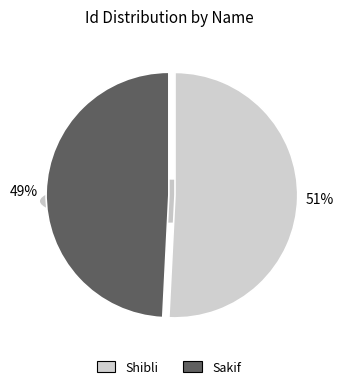

Count the number of slices in the pie.

2